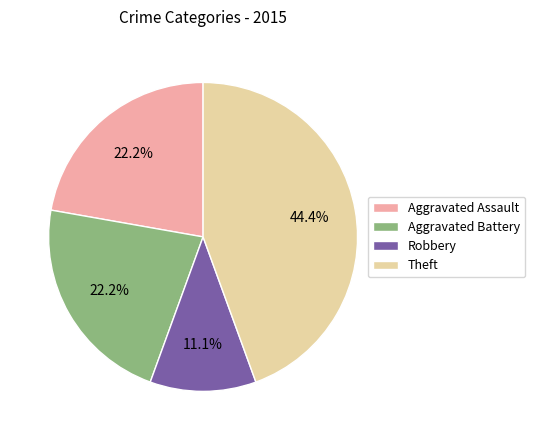

To the nearest percent, what percentage of the pie is Theft?

44%